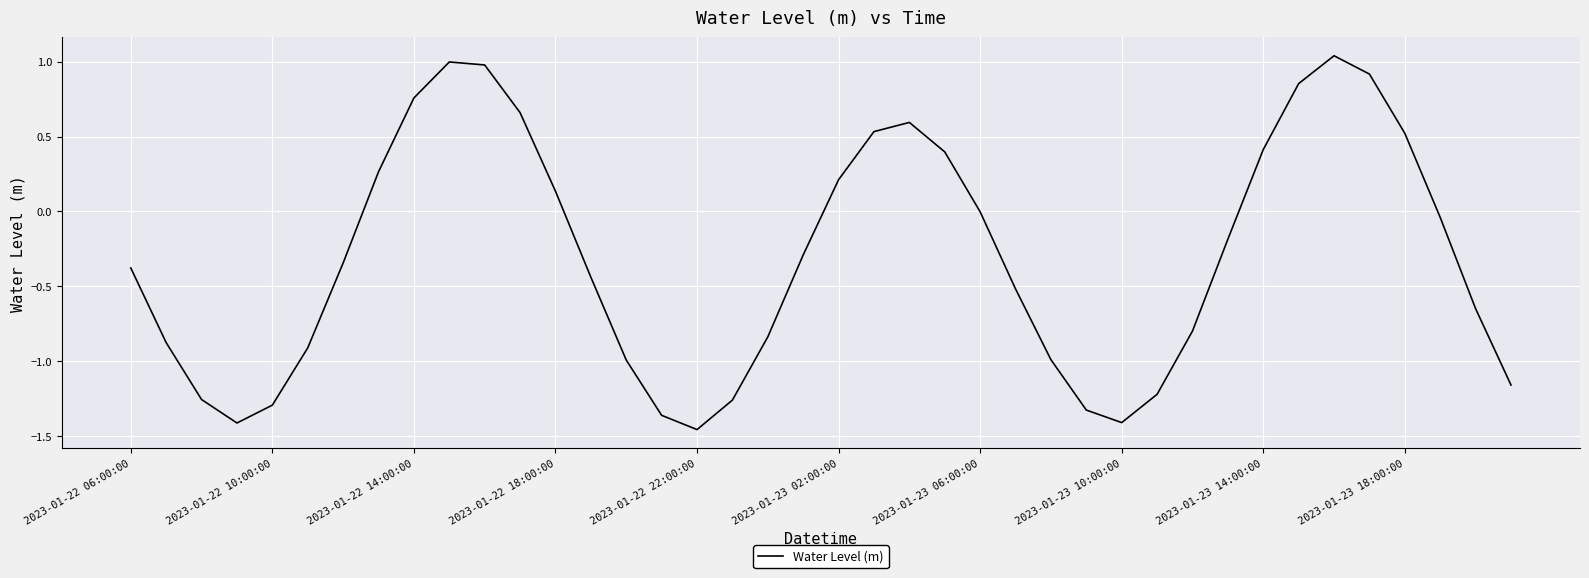

What is the difference between the maximum and minimum values?

2.5